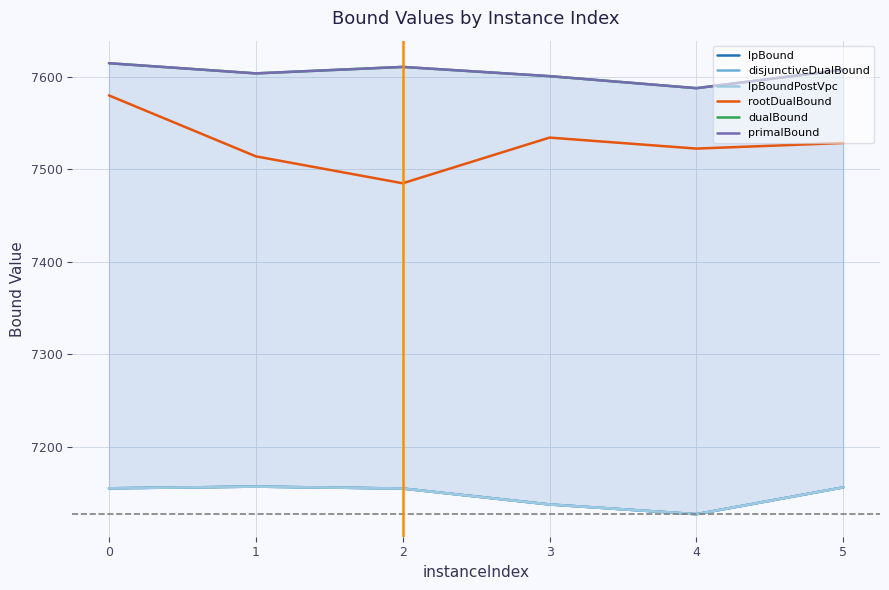

What is the sum of all lpBoundPostVpc values?

42887.1